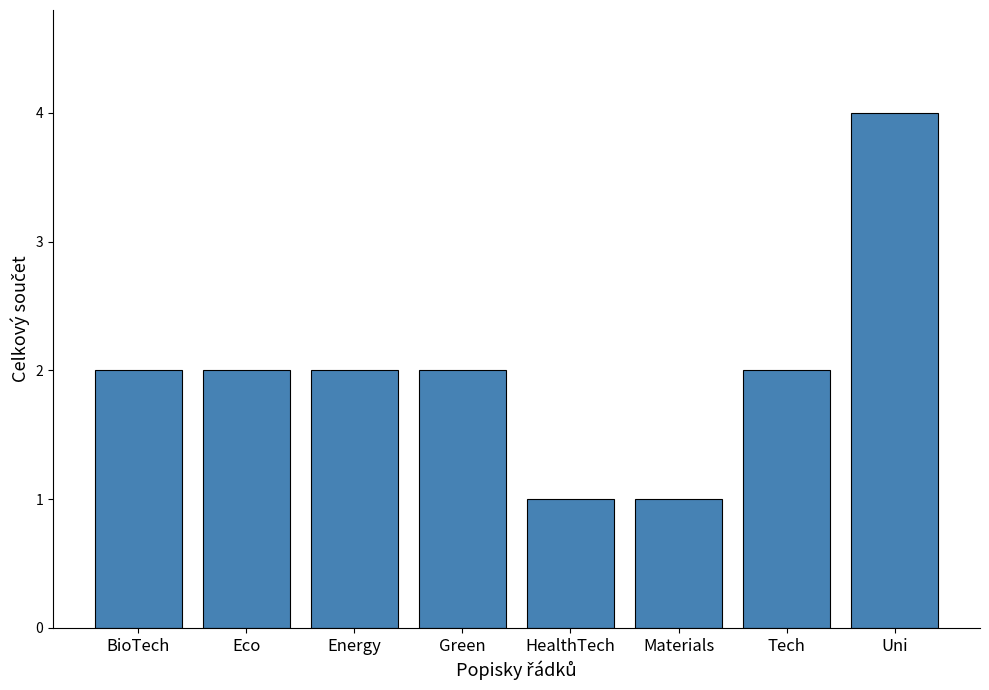

What is the sum of all values?

16